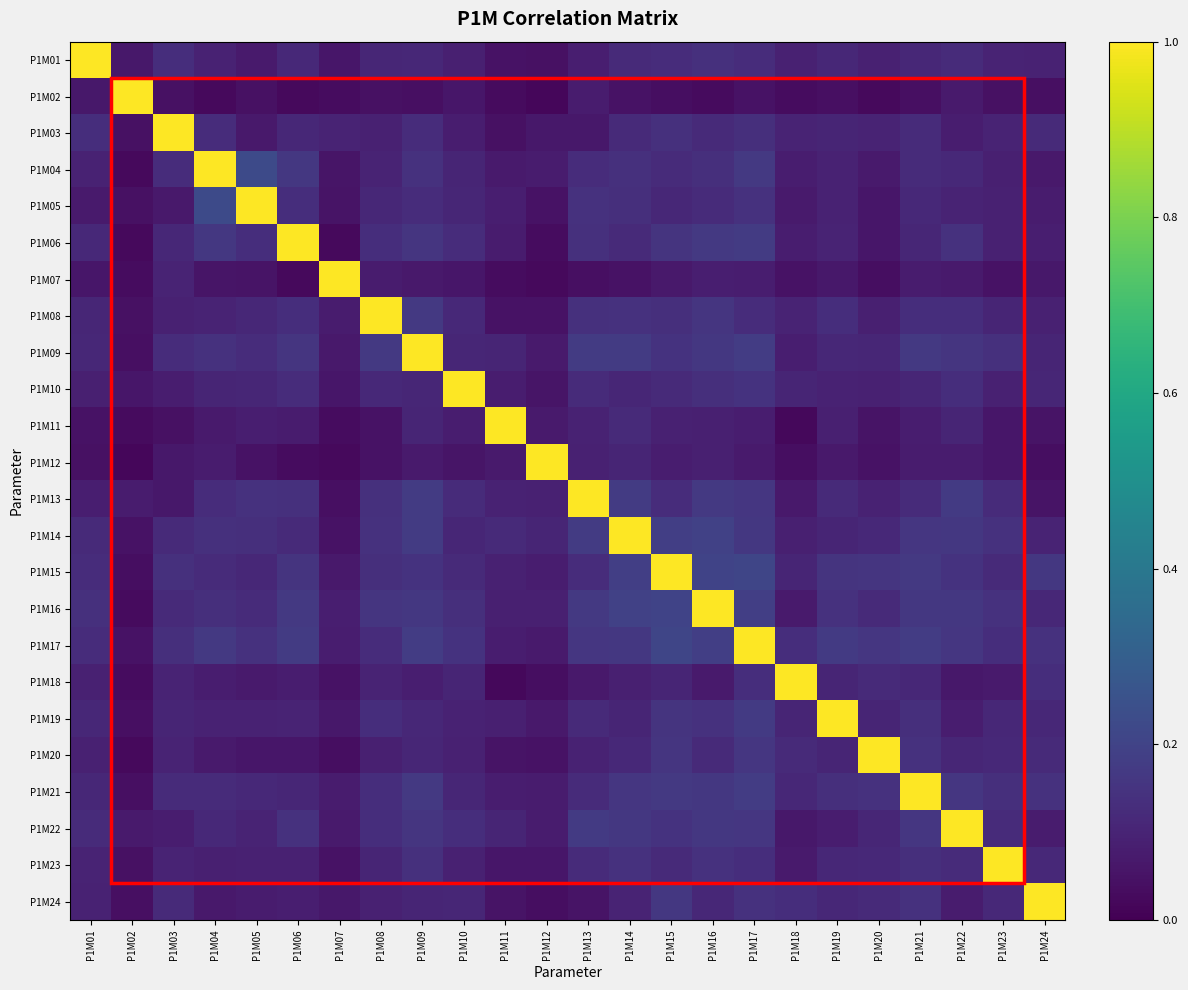

What is the total value across all series at P1M22?

3.7